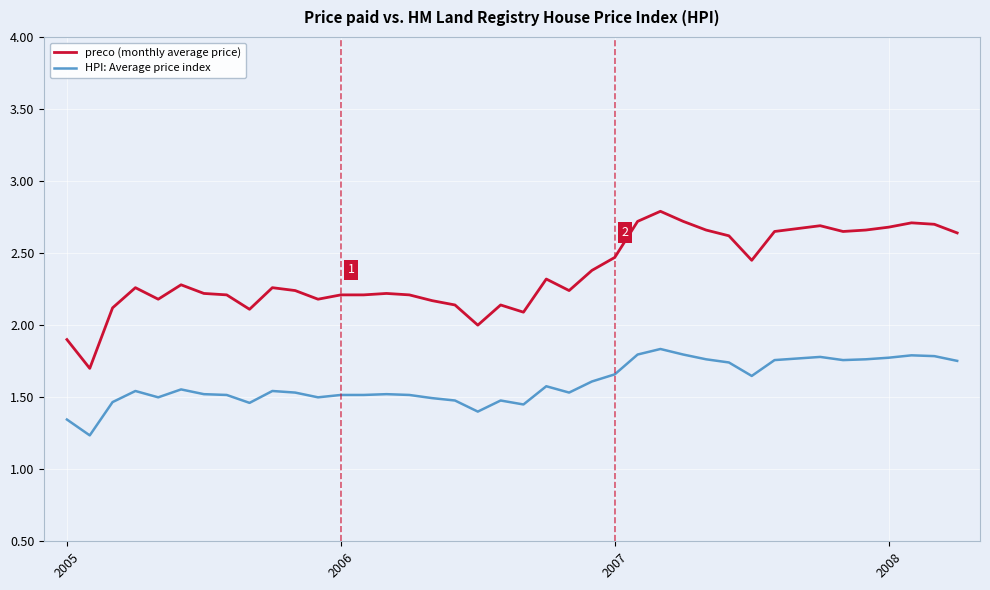

True or false: HPI: Average price index and preco (monthly average price) intersect in this chart.

False